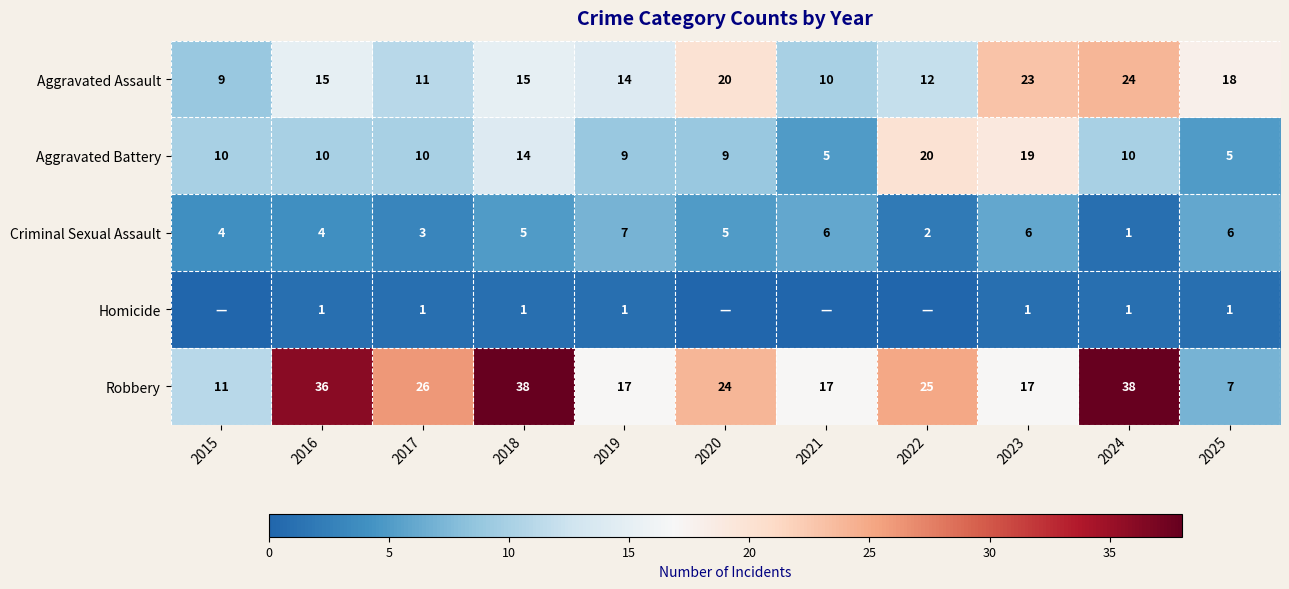

What is the difference between the Aggravated Battery values at 2021 and 2022?

15